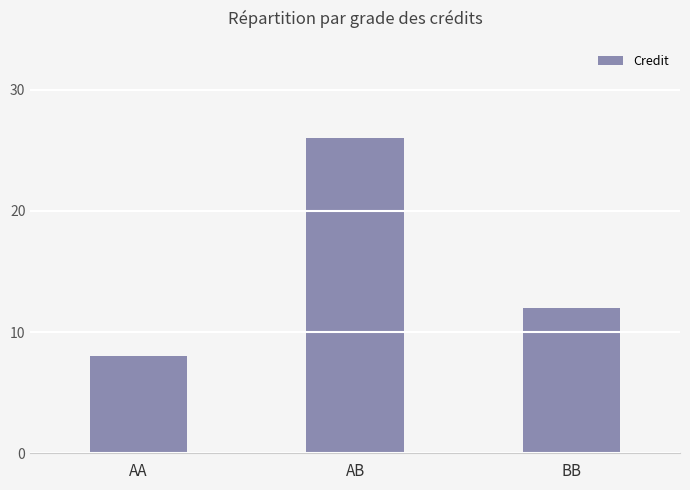

How many values are below 12?

1